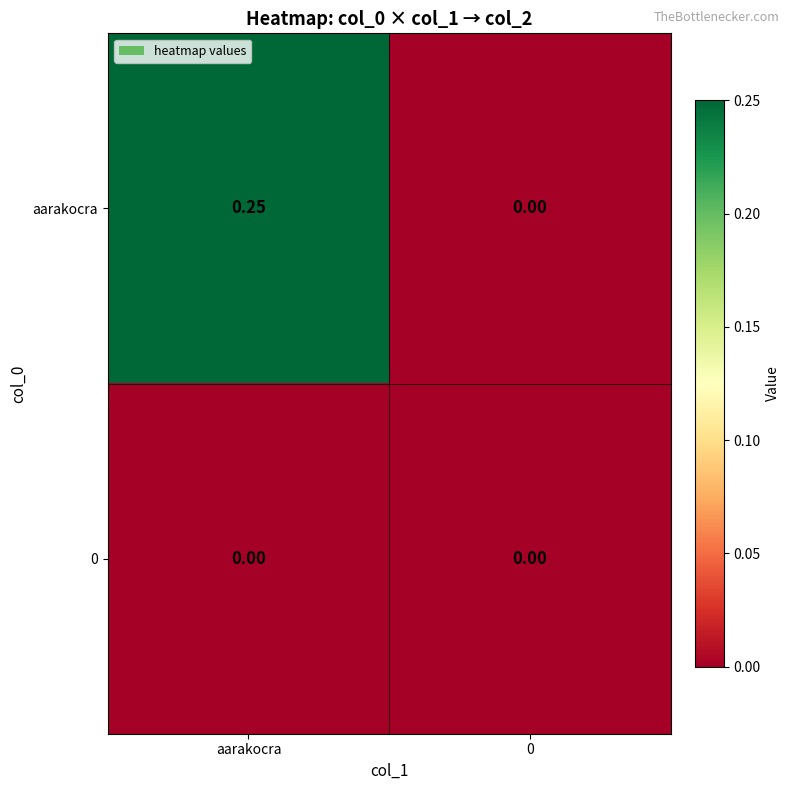

Which category has the highest value across all series?

aarakocra